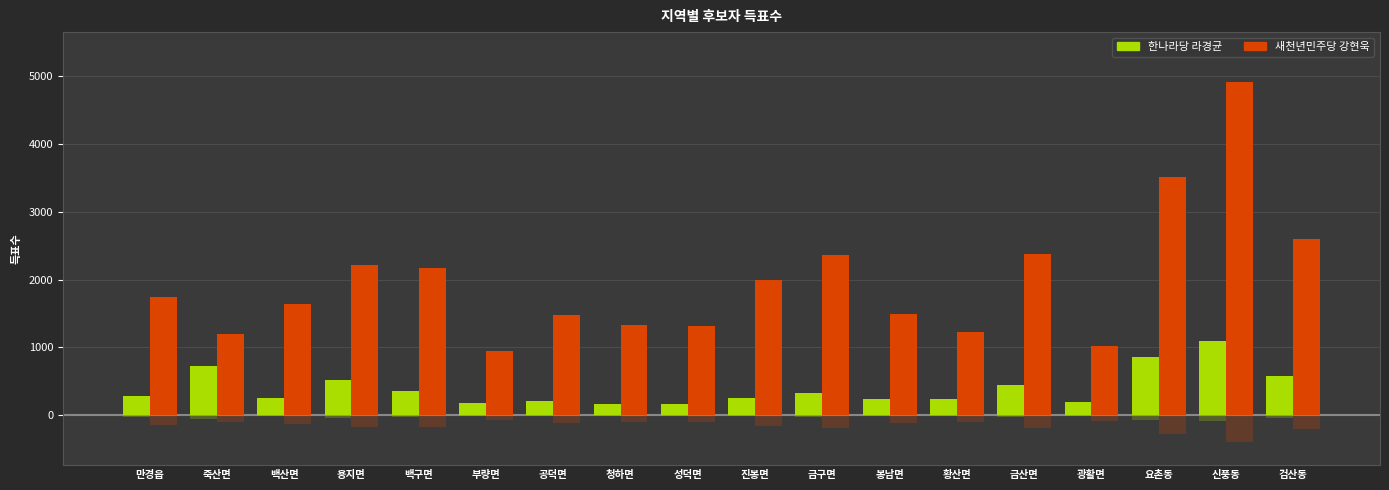

Which label corresponds to the smallest value in the chart?

성덕면